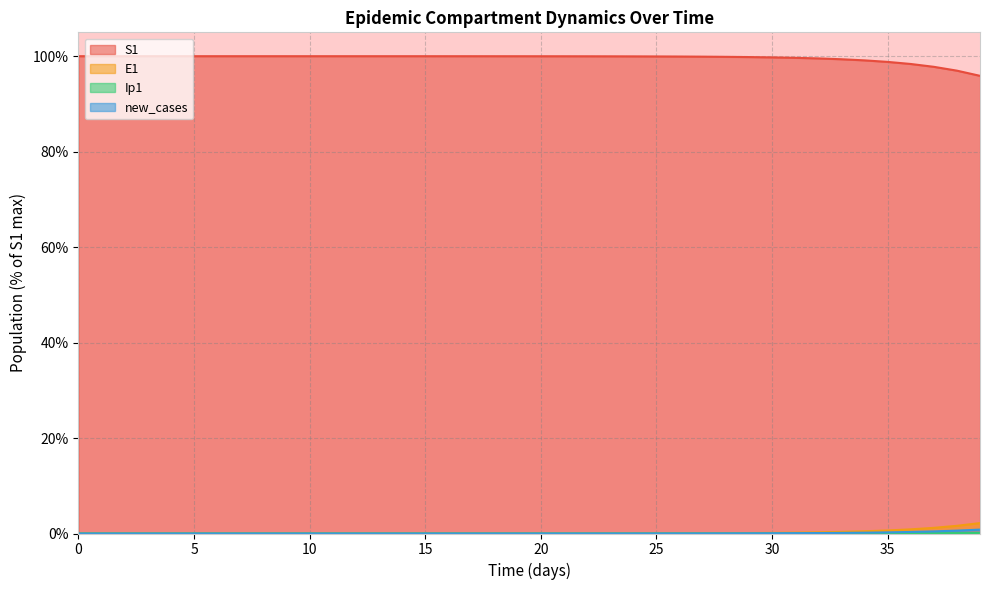

Reading right to left, extract all data points from this chart.

S1: 39=95.9	38=97.0	37=97.8	36=98.4	35=98.8	34=99.1	33=99.4	32=99.5	31=99.7	30=99.8	29=99.8	28=99.9	27=99.9	26=99.9	25=99.9	24=100.0	23=100.0	22=100.0	21=100.0	20=100.0	19=100.0	18=100.0	17=100.0	16=100.0	15=100.0	14=100.0	13=100.0	12=100.0	11=100.0	10=100.0	9=100.0	8=100.0	7=100.0	6=100.0	5=100.0	4=100.0	3=100.0	2=100.0	1=100.0	0=100.0
E1: 39=2.2	38=1.6	37=1.2	36=0.9	35=0.6	34=0.5	33=0.3	32=0.2	31=0.2	30=0.1	29=0.1	28=0.1	27=0.1	26=0.0	25=0.0	24=0.0	23=0.0	22=0.0	21=0.0	20=0.0	19=0.0	18=0.0	17=0.0	16=0.0	15=0.0	14=0.0	13=0.0	12=0.0	11=0.0	10=0.0	9=0.0	8=0.0	7=0.0	6=0.0	5=0.0	4=0.0	3=0.0	2=0.0	1=0.0	0=0.0
Ip1: 39=0.1	38=0.1	37=0.0	36=0.0	35=0.0	34=0.0	33=0.0	32=0.0	31=0.0	30=0.0	29=0.0	28=0.0	27=0.0	26=0.0	25=0.0	24=0.0	23=0.0	22=0.0	21=0.0	20=0.0	19=0.0	18=0.0	17=0.0	16=0.0	15=0.0	14=0.0	13=0.0	12=0.0	11=0.0	10=0.0	9=0.0	8=0.0	7=0.0	6=0.0	5=0.0	4=0.0	3=0.0	2=0.0	1=0.0	0=0.0
new_cases: 39=0.8	38=0.6	37=0.4	36=0.3	35=0.2	34=0.2	33=0.1	32=0.1	31=0.1	30=0.0	29=0.0	28=0.0	27=0.0	26=0.0	25=0.0	24=0.0	23=0.0	22=0.0	21=0.0	20=0.0	19=0.0	18=0.0	17=0.0	16=0.0	15=0.0	14=0.0	13=0.0	12=0.0	11=0.0	10=0.0	9=0.0	8=0.0	7=0.0	6=0.0	5=0.0	4=0.0	3=0.0	2=0.0	1=0.0	0=0.0